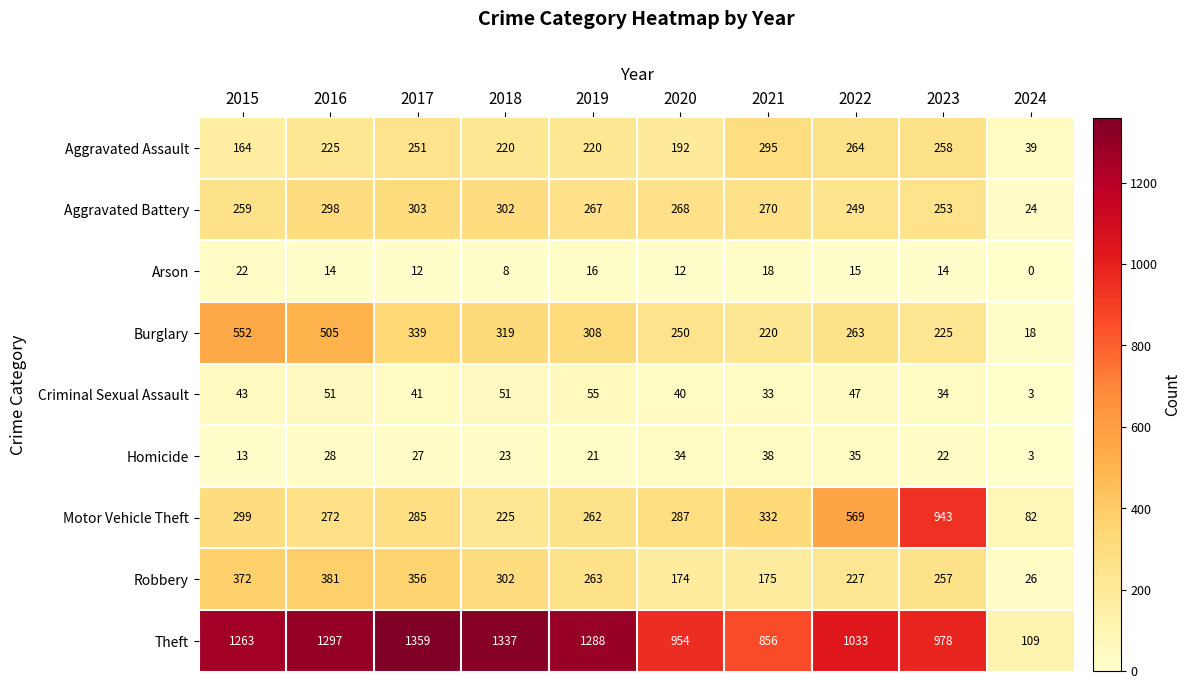

At which label does Motor Vehicle Theft first exceed 287?

2015